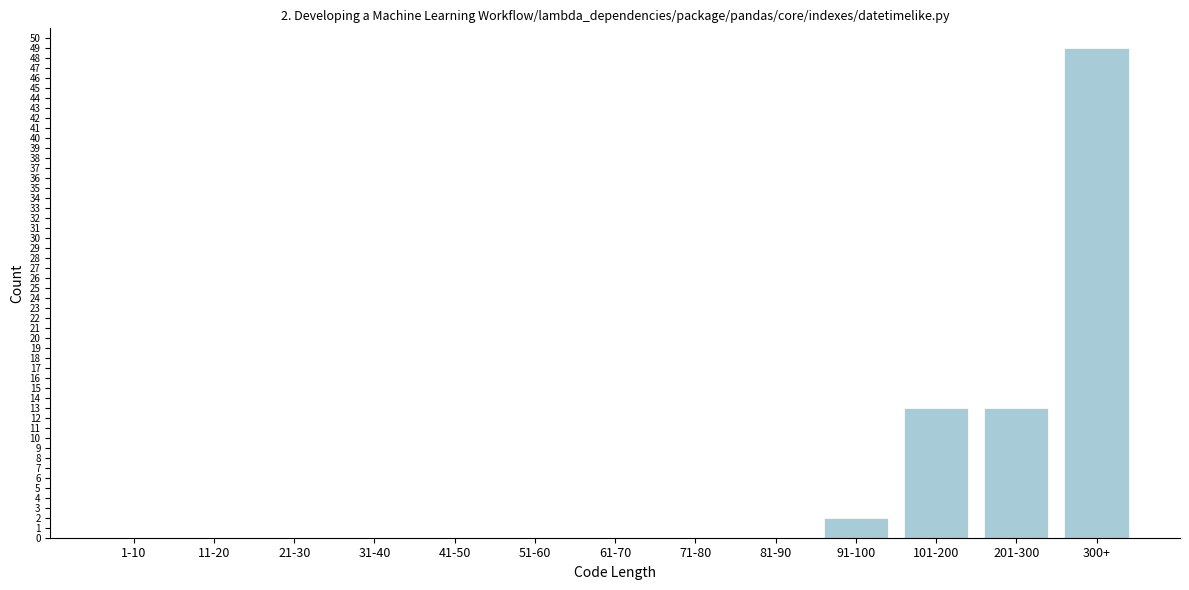

Reading left to right, extract all data points from this chart.

1-10=0	11-20=0	21-30=0	31-40=0	41-50=0	51-60=0	61-70=0	71-80=0	81-90=0	91-100=2	101-200=13	201-300=13	300+=49